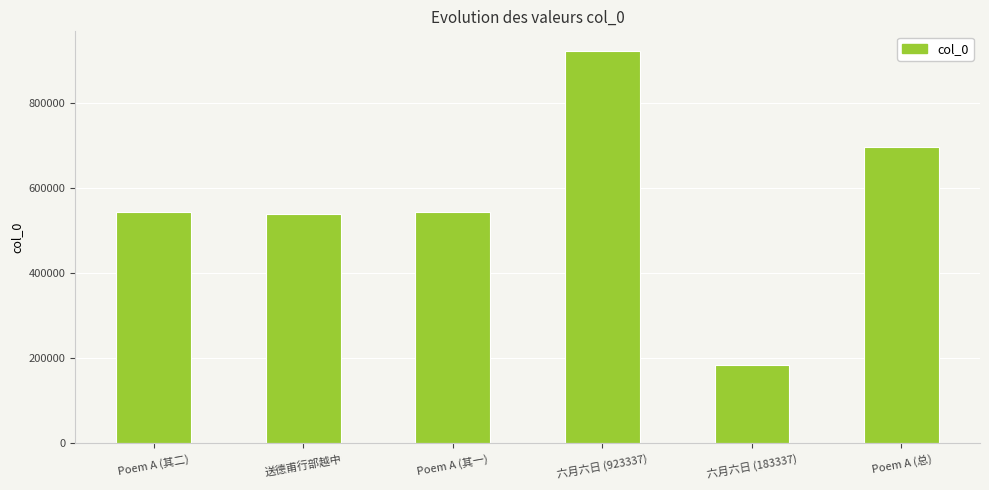

What is the difference between the maximum and minimum values?

739952